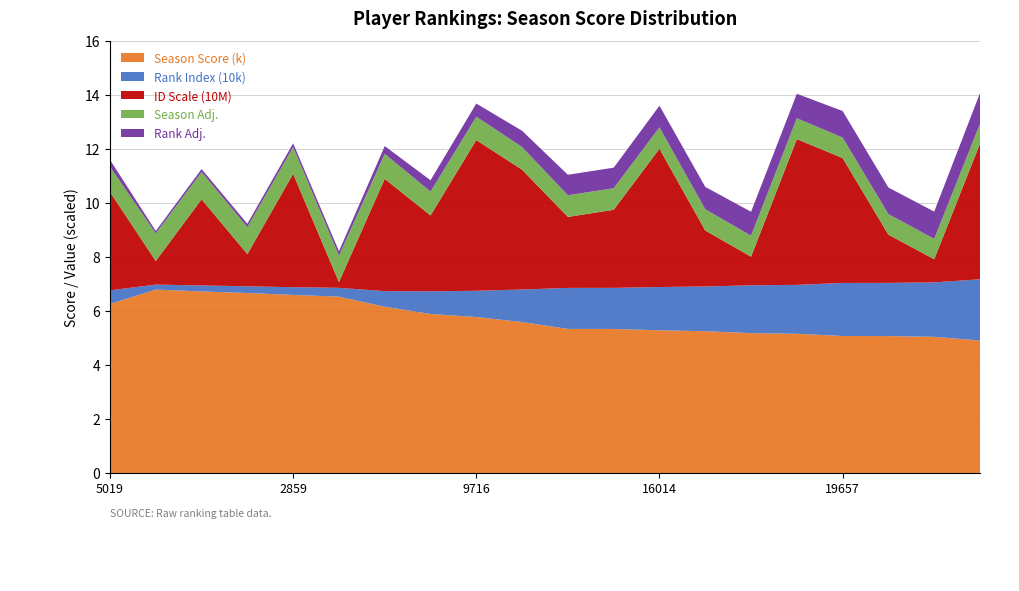

What is the maximum value for Season Score (k)?

6.8